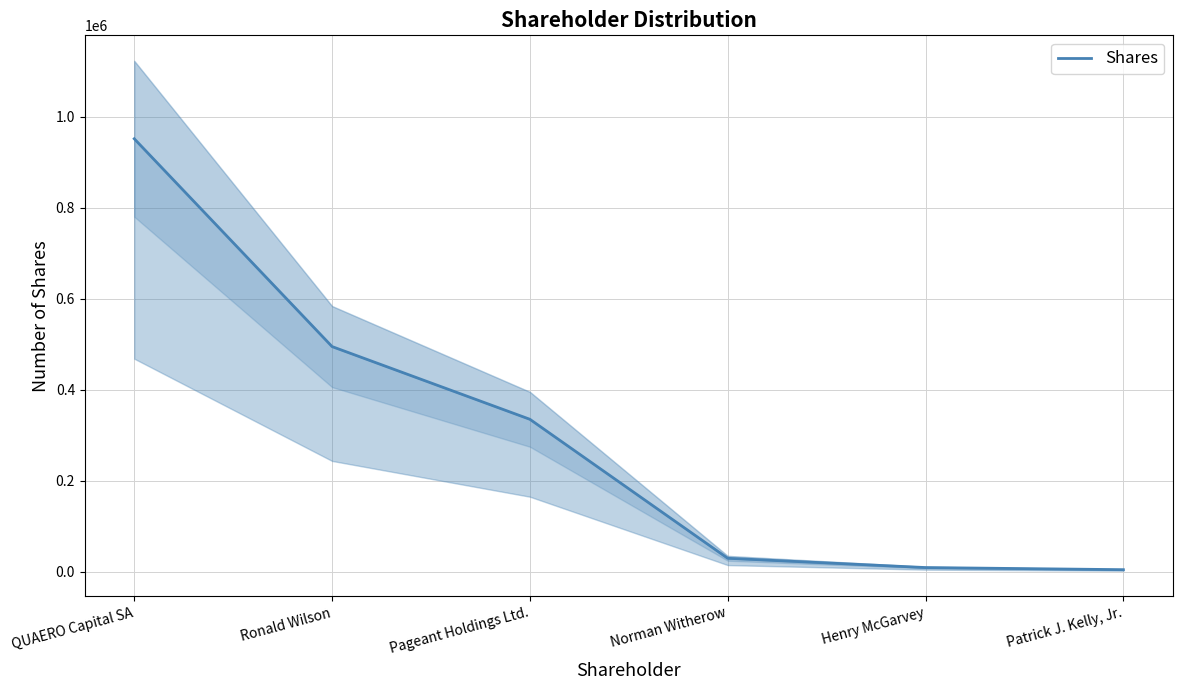

Reading left to right, list all the values displayed in this chart.

951998	495000	335097	29461	9072	4401